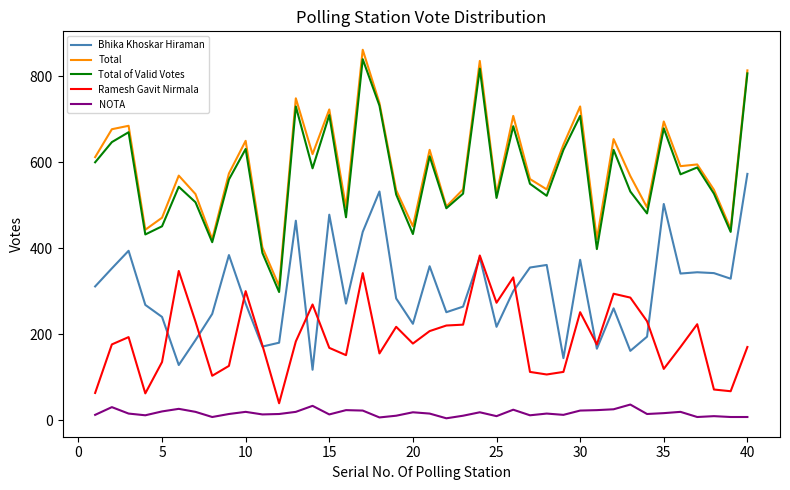

True or false: Bhika Khoskar Hiraman and Total cross at least once.

False